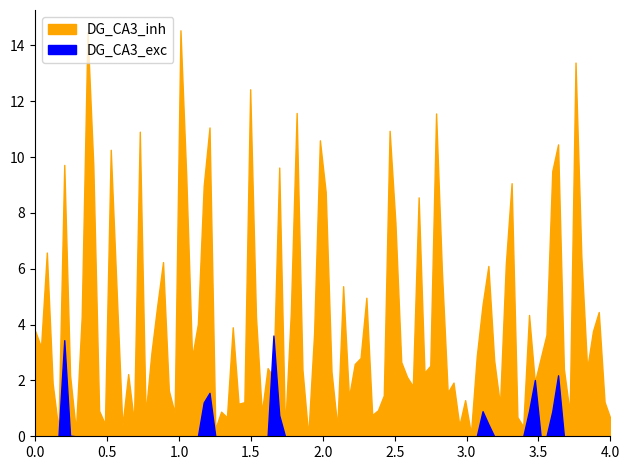

What is the value of the 16th point from the left?

15